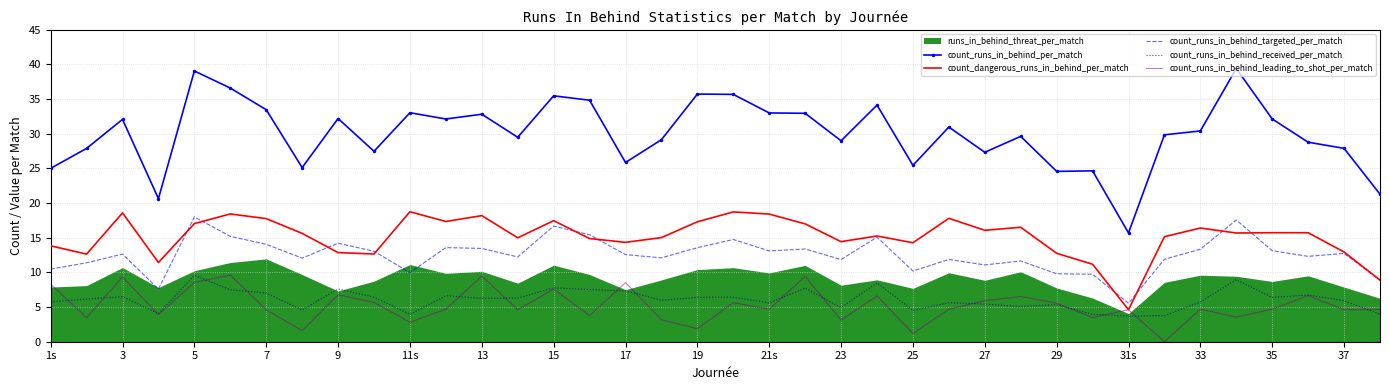

True or false: count_runs_in_behind_per_match and count_runs_in_behind_received_per_match cross at least once.

False